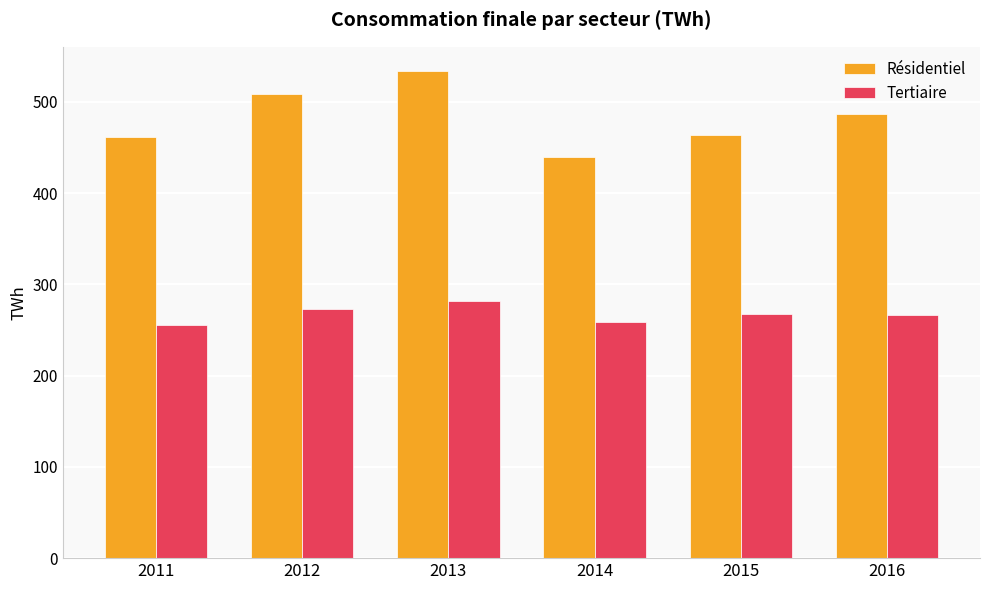

What is the minimum value for Tertiaire?

255.7